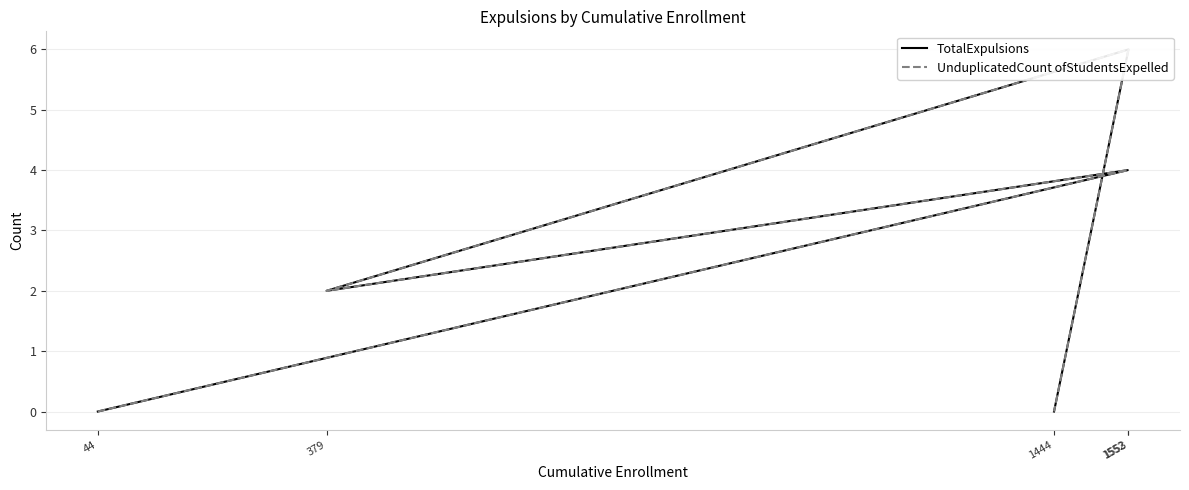

True or false: UnduplicatedCount ofStudentsExpelled has more than 1 points higher than both neighbors.

True